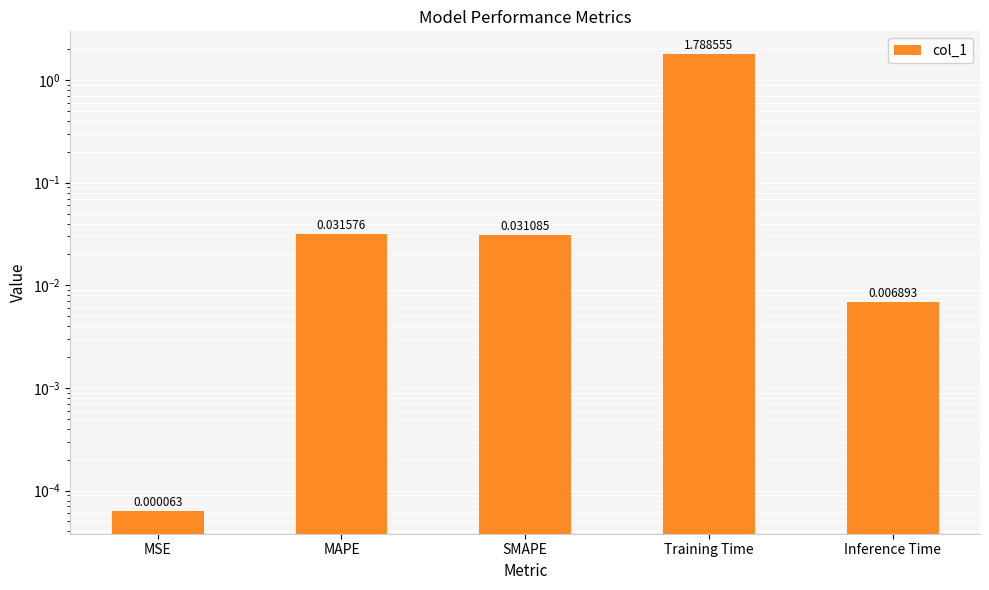

How many series are shown in this chart?

1